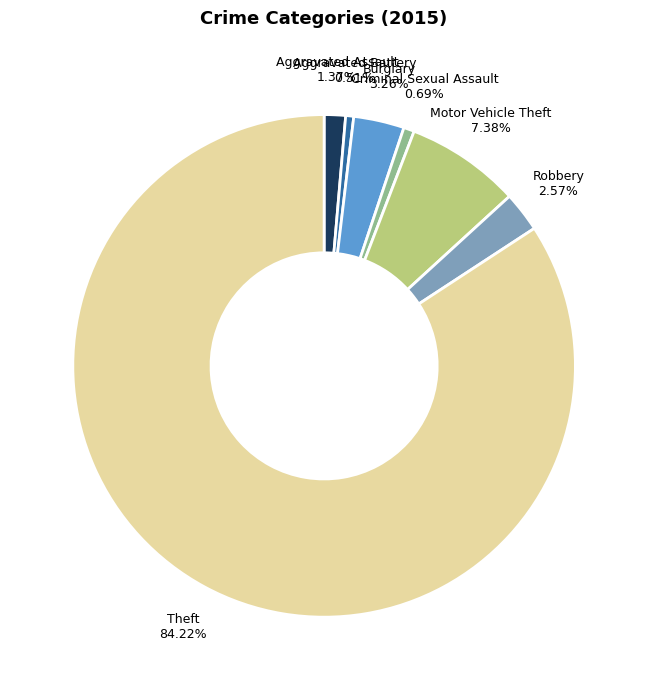

How many slices are in this pie chart?

7